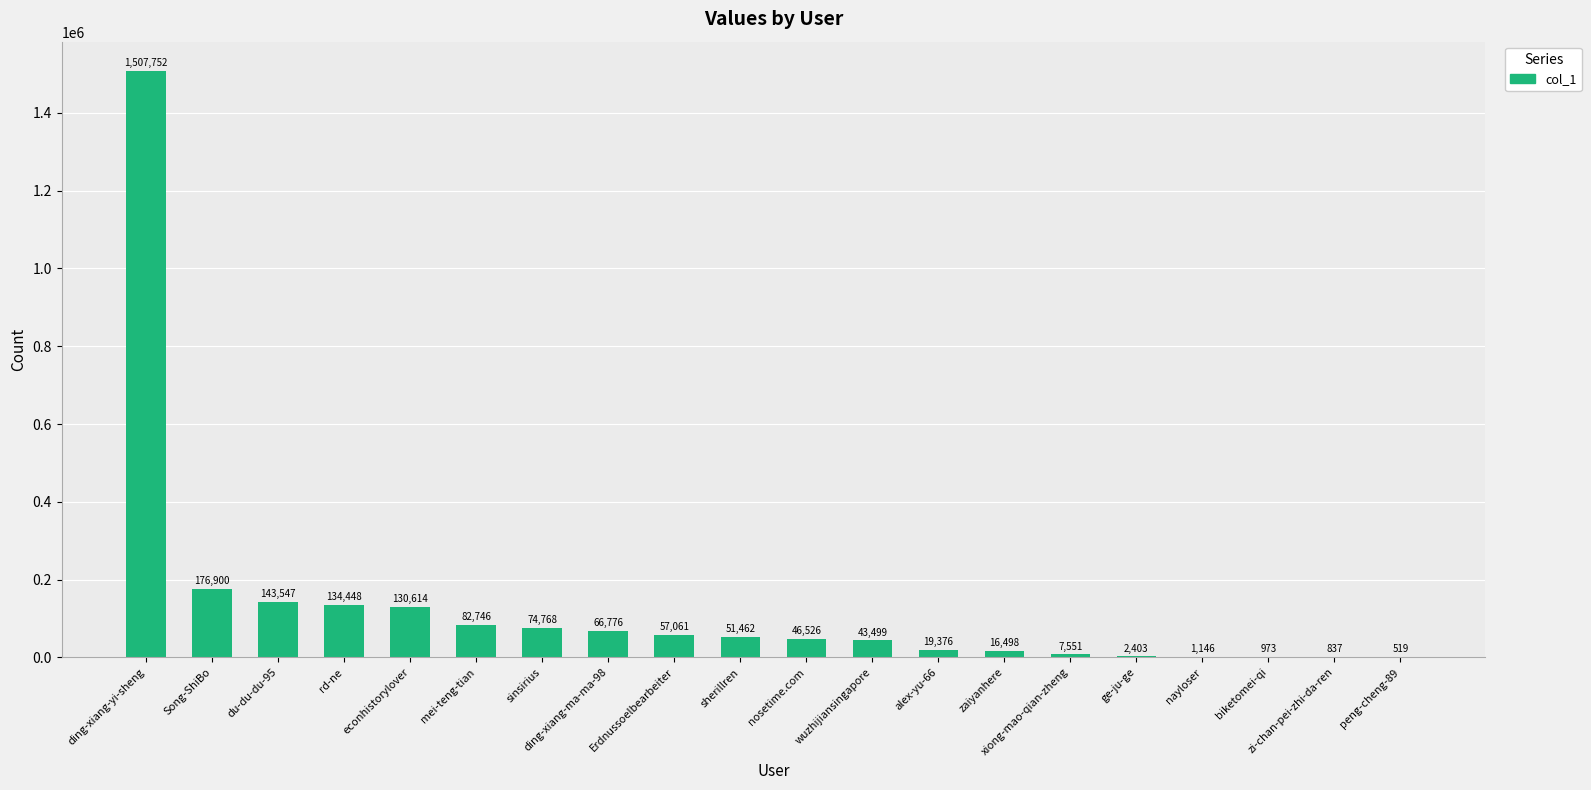

Approximately how many times larger is the value at du-du-du-95 compared to Erdnussoelbearbeiter?

2.5